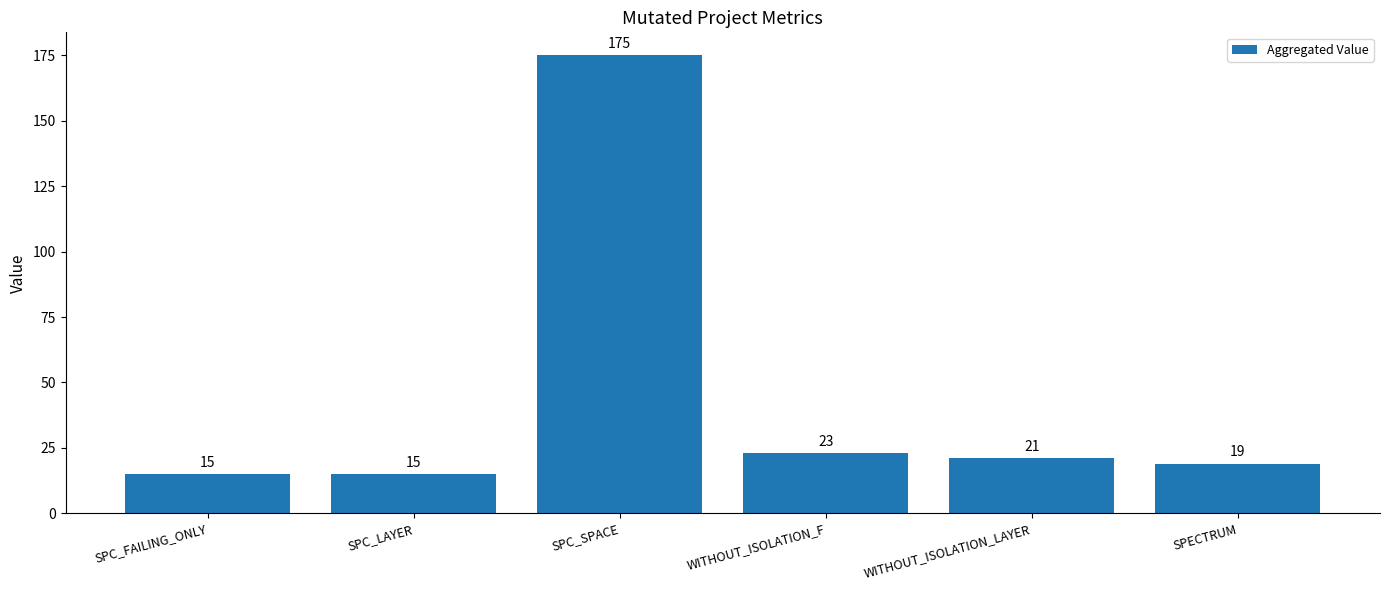

What is the average value?

45